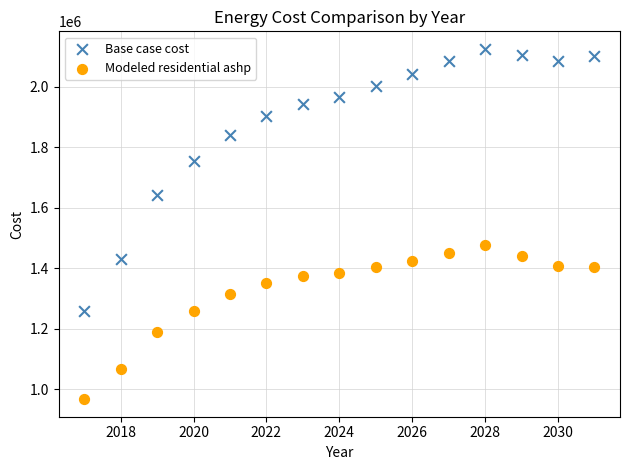

Which series contains the lowest Y value?

Modeled residential ashp